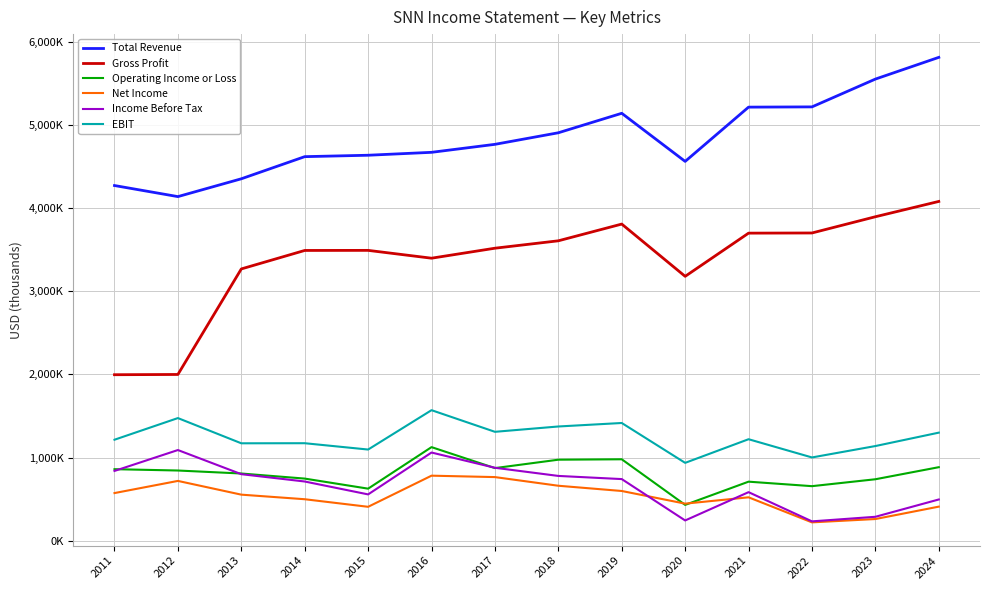

Which series has the widest spread of values?

Gross Profit